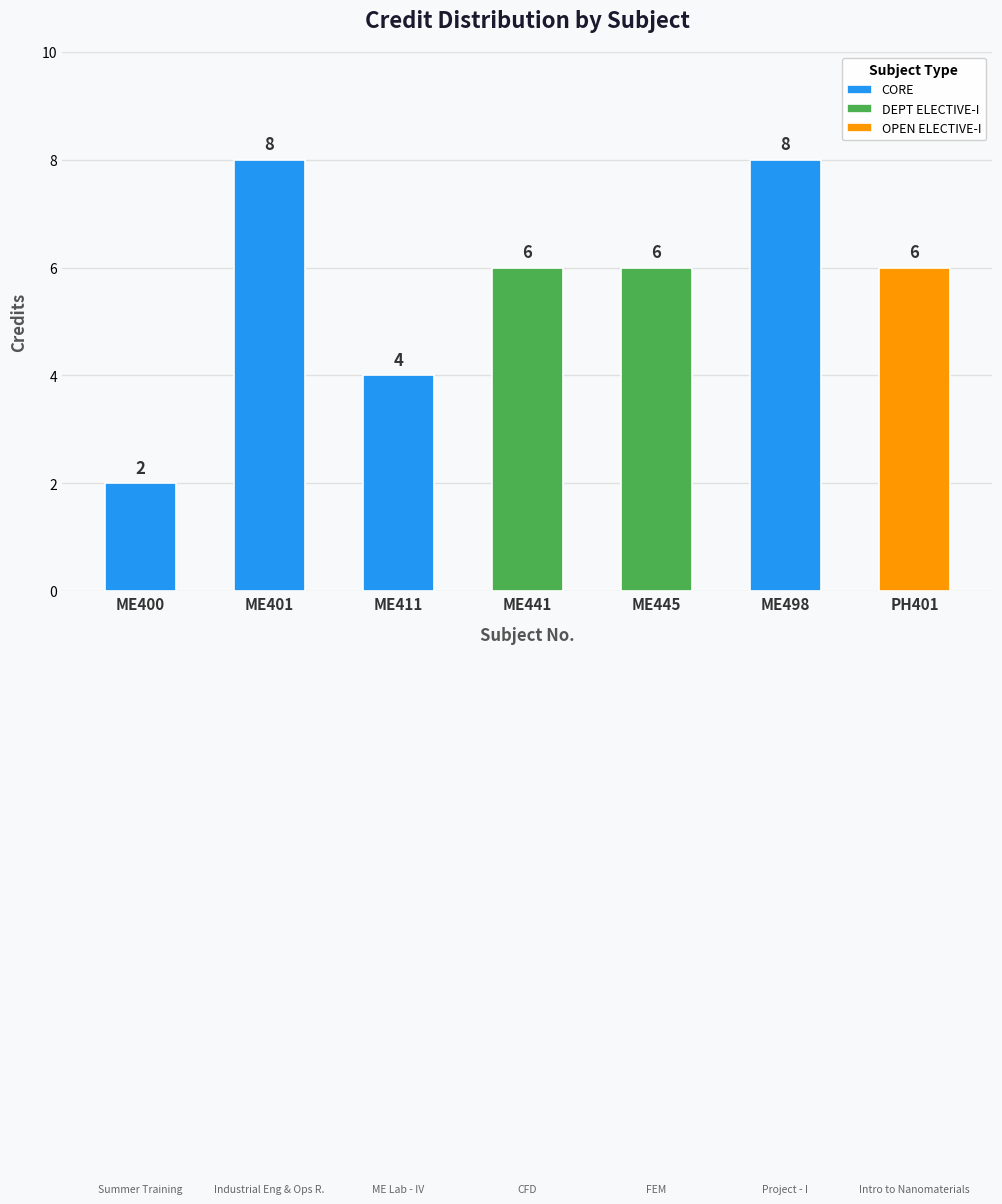

Reading left to right, extract all data points from this chart.

ME400=2	ME401=8	ME411=4	ME441=6	ME445=6	ME498=8	PH401=6